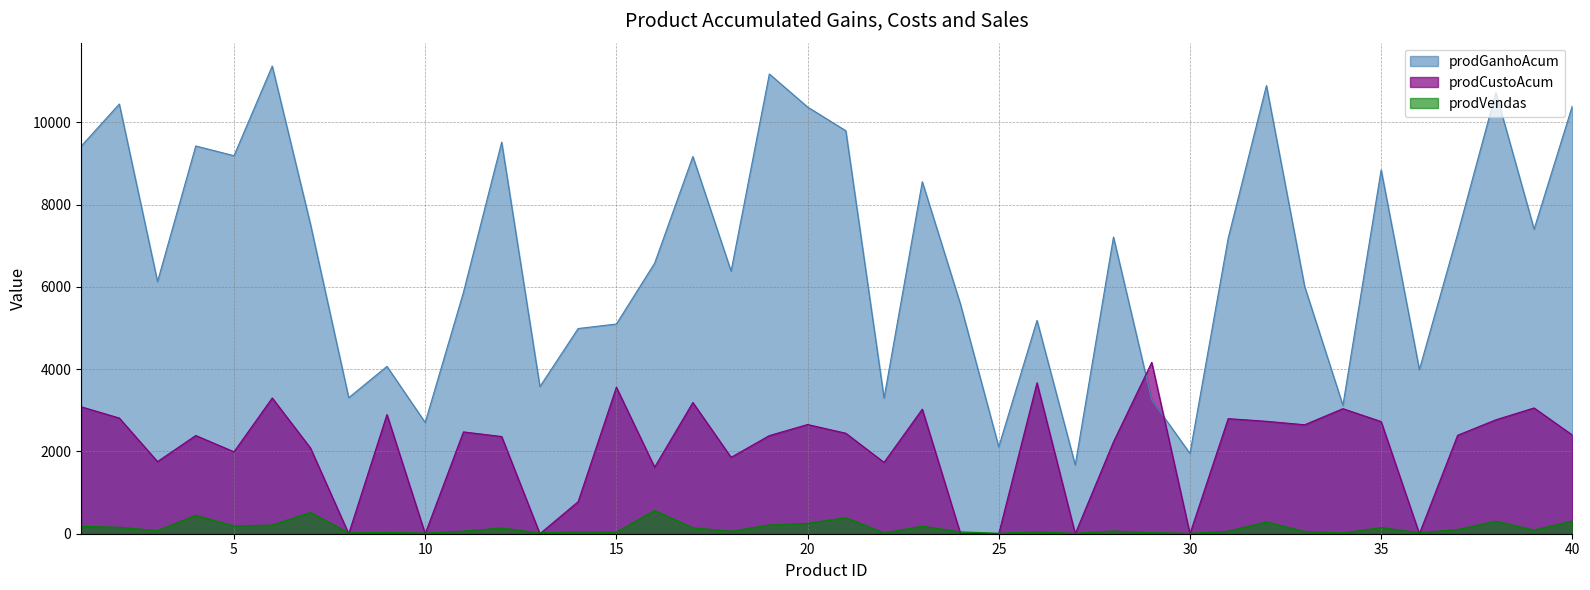

Where is the first local minimum for prodGanhoAcum?

3